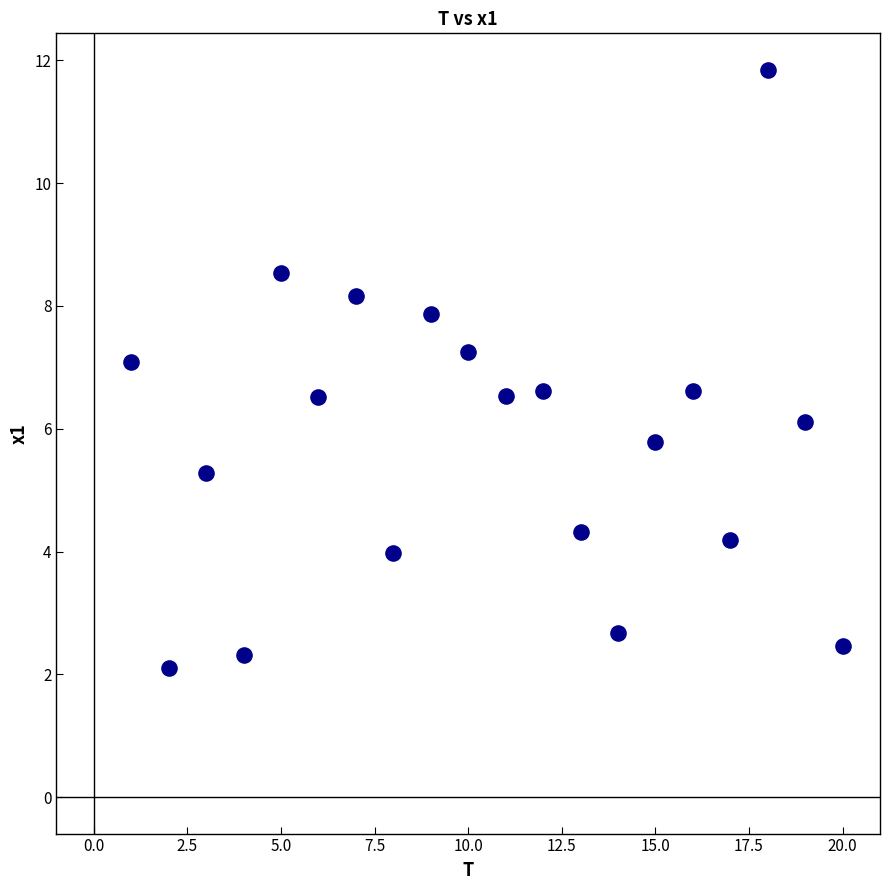

What is the range of Y values (max minus min)?

9.7